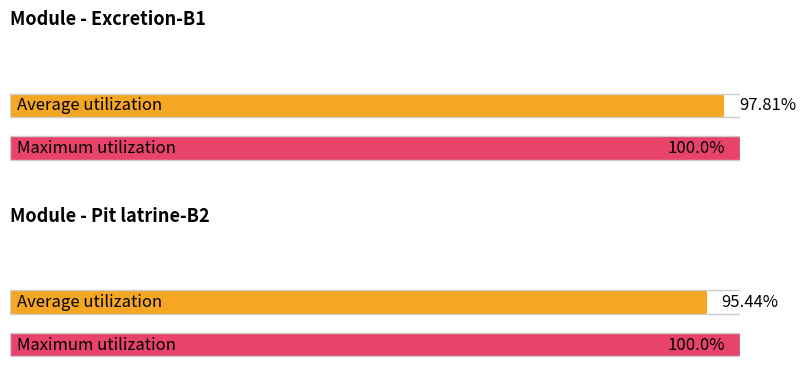

At how many categories does at least one series exceed 46?

2